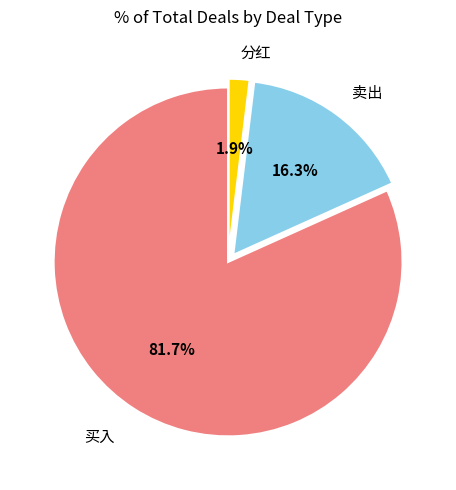

To the nearest percent, what is the combined percentage of 卖出 and 买入?

98%